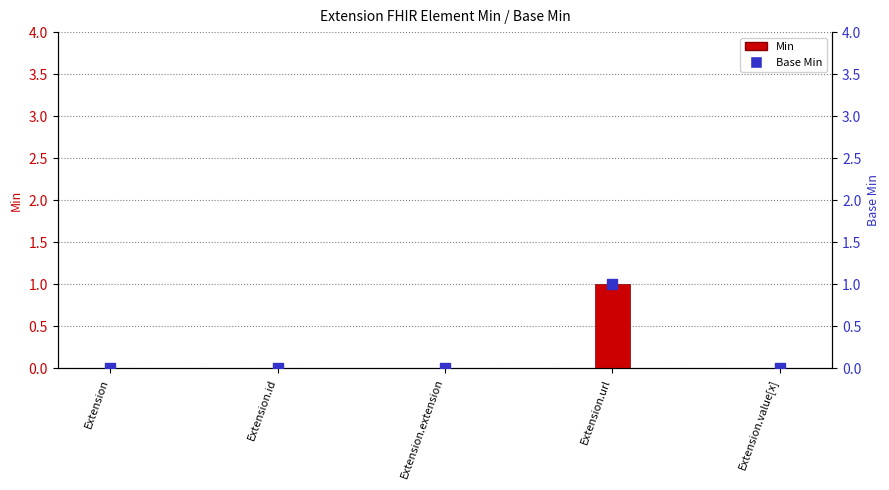

At which category is the sum across all series the highest?

Extension.url